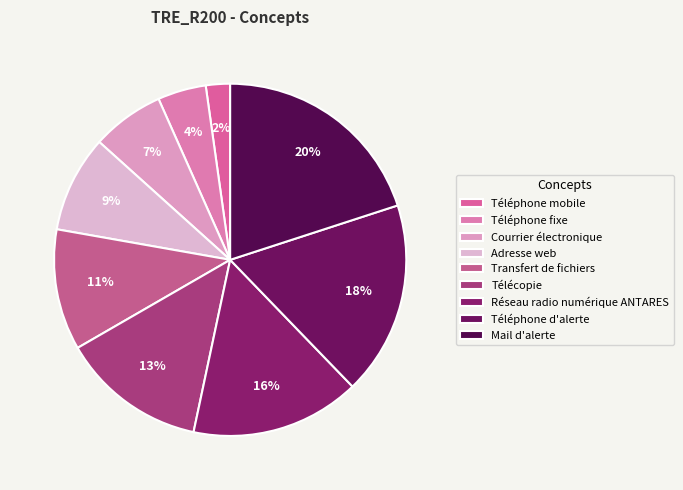

True or false: Adresse web accounts for 9% of the total.

True